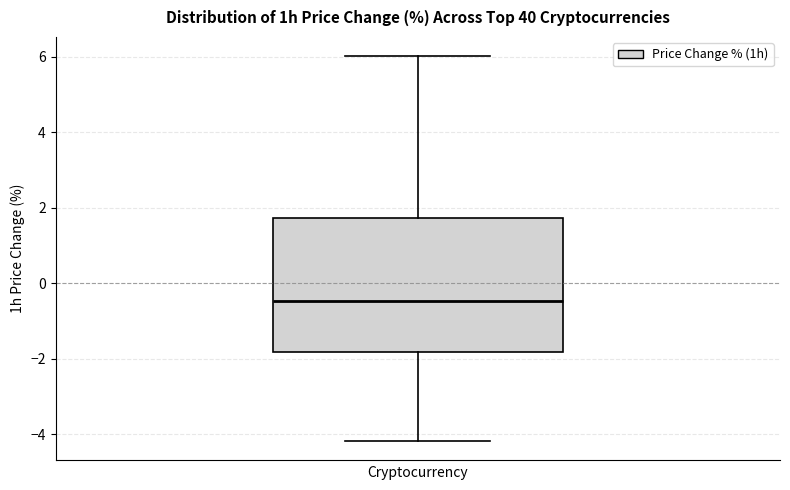

Where does the upper whisker of the box end on the y-axis? The values are not printed on the chart, so give them approximately, as read against the axis.

6.0